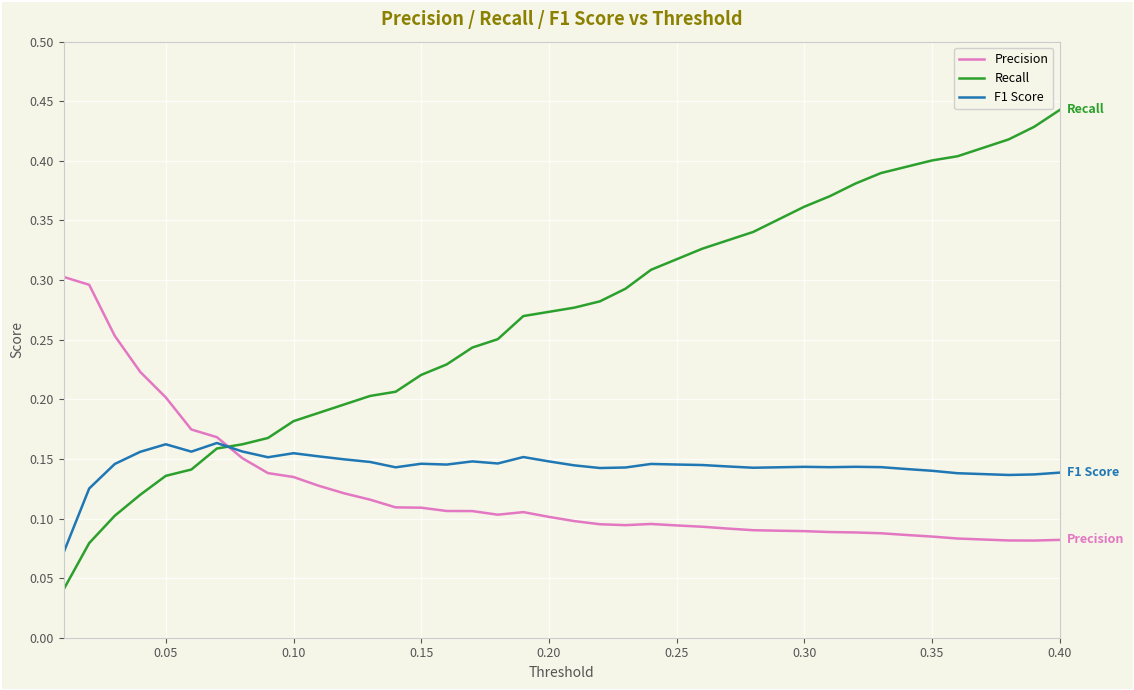

Is this an area chart (filled region under the line)?

No